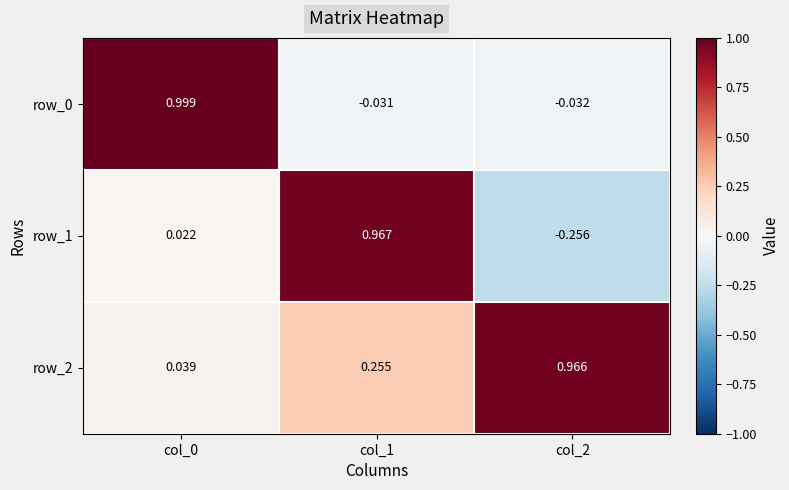

What is the difference between the maximum and second lowest values in the row_2 series?

0.7